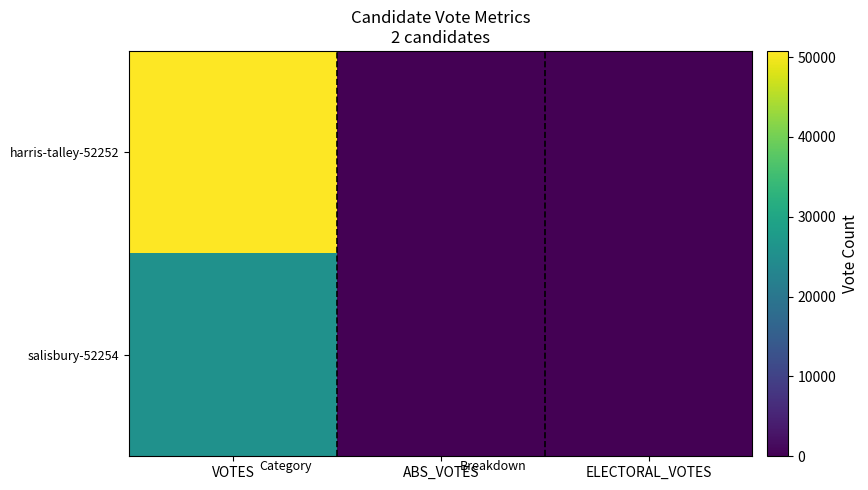

At how many categories does at least one series exceed 10819?

1